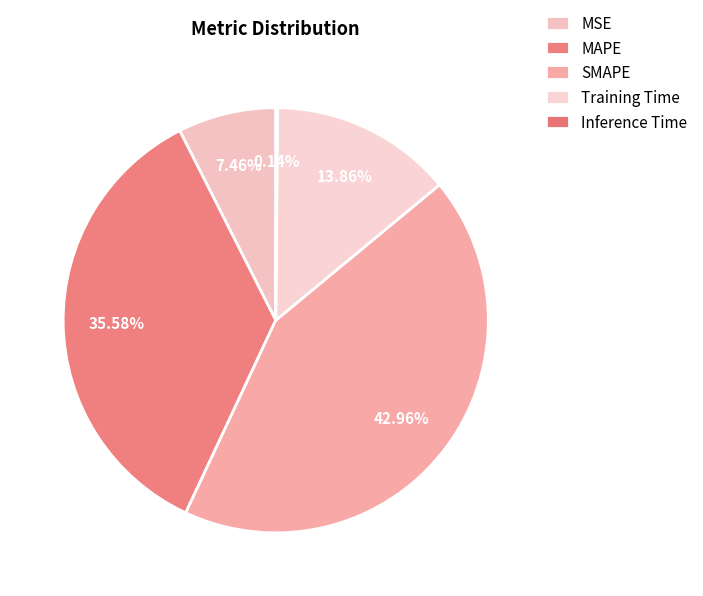

To the nearest percent, what is the combined percentage of MAPE and MSE?

43%